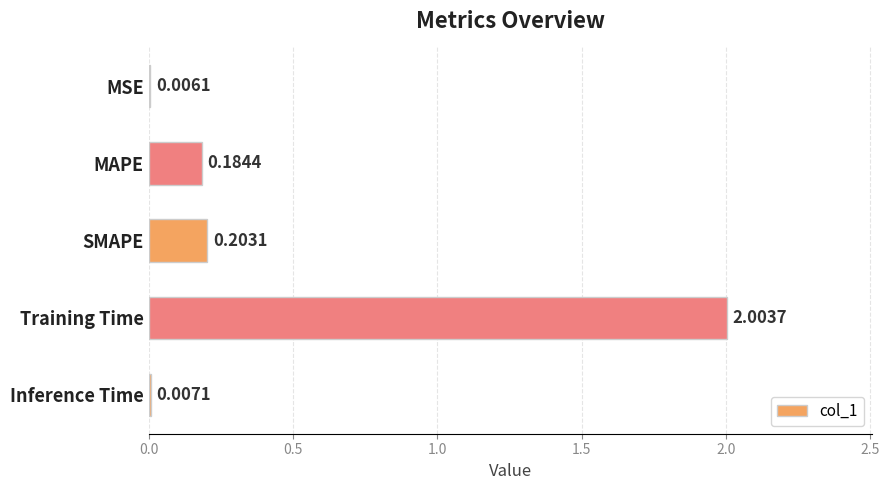

What is the sum of the values at Training Time and SMAPE?

2.2